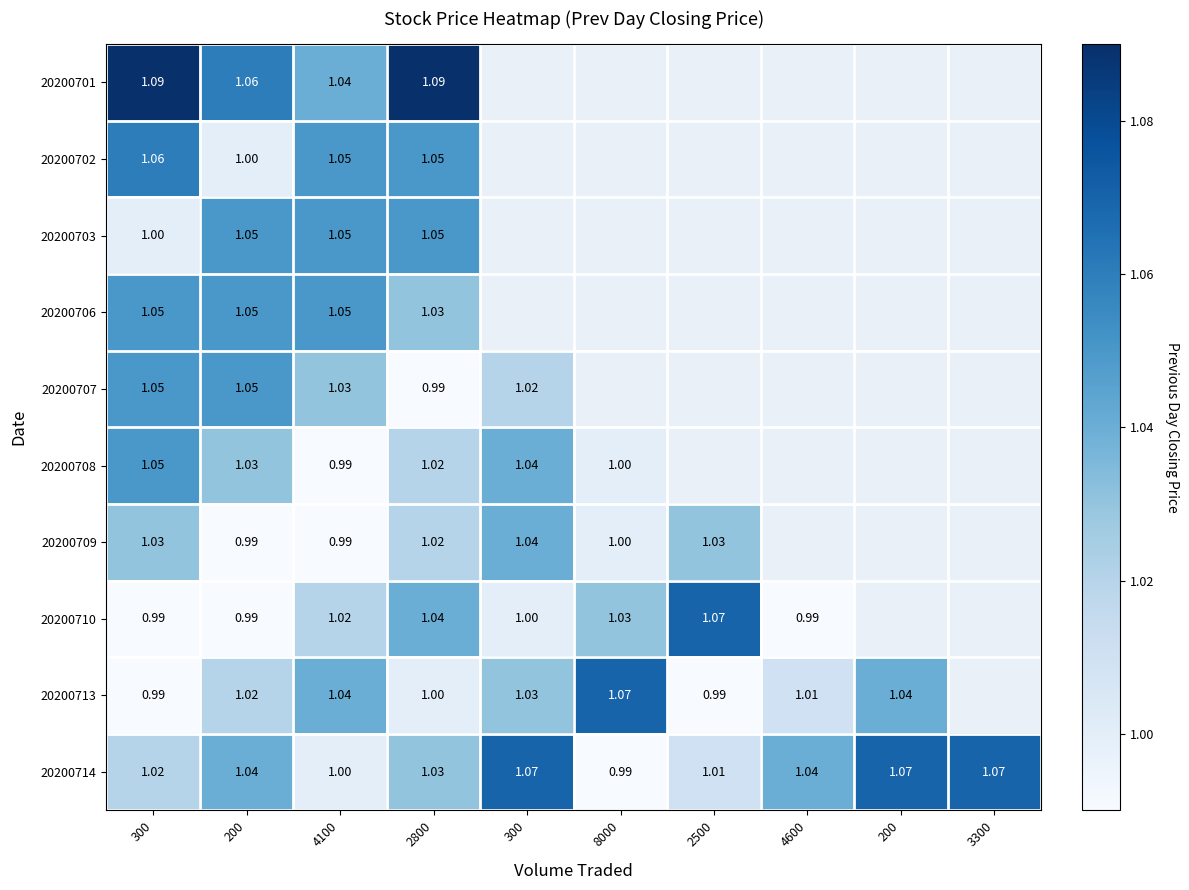

List the labels in order of 20200707 value, largest first.

300, 200, 4100, 300, 8000, 2500, 4600, 200, 3300, 2800